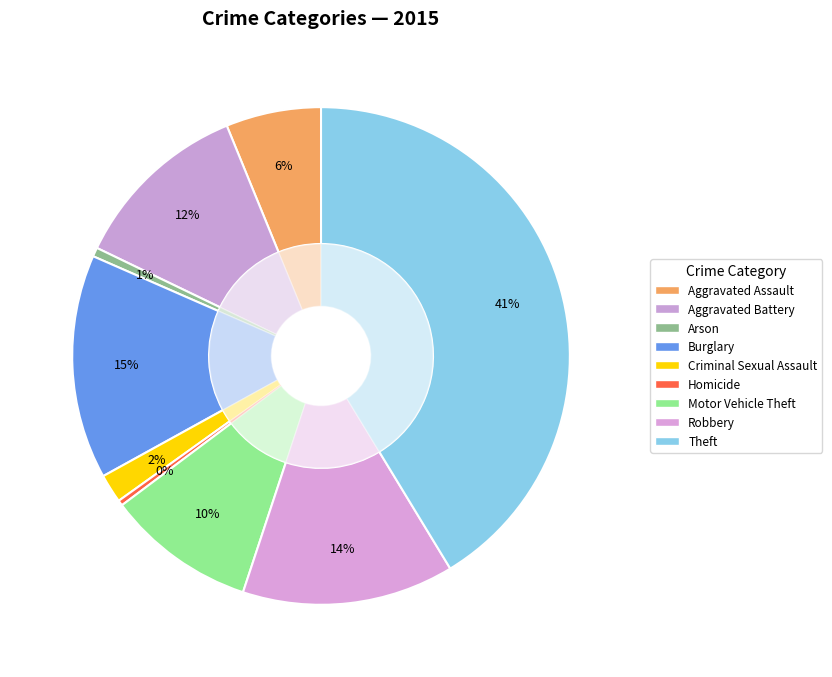

What percentage is the Robbery slice, to the nearest percent?

14%